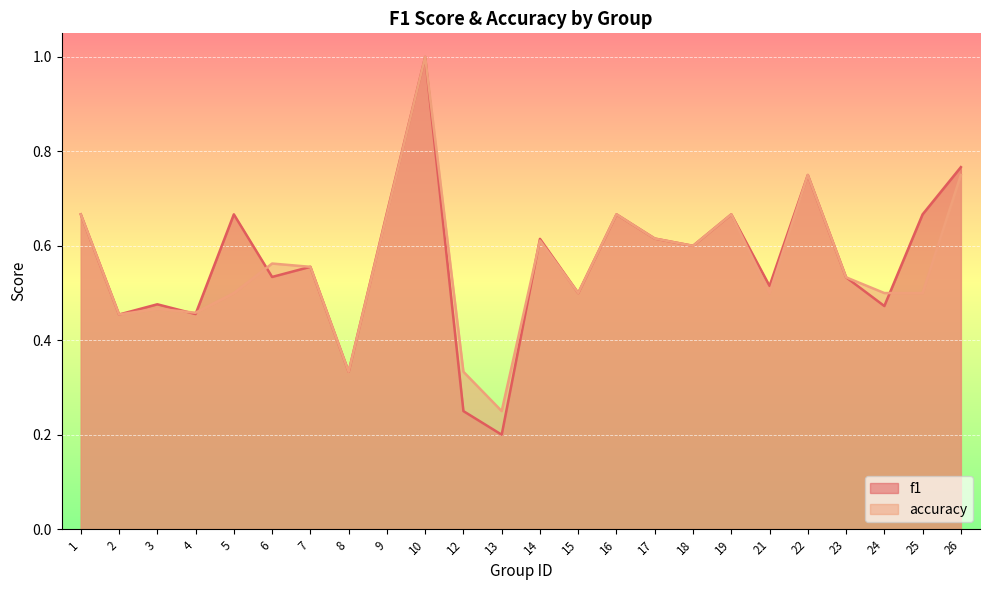

Which series has the largest range (max minus min)?

f1